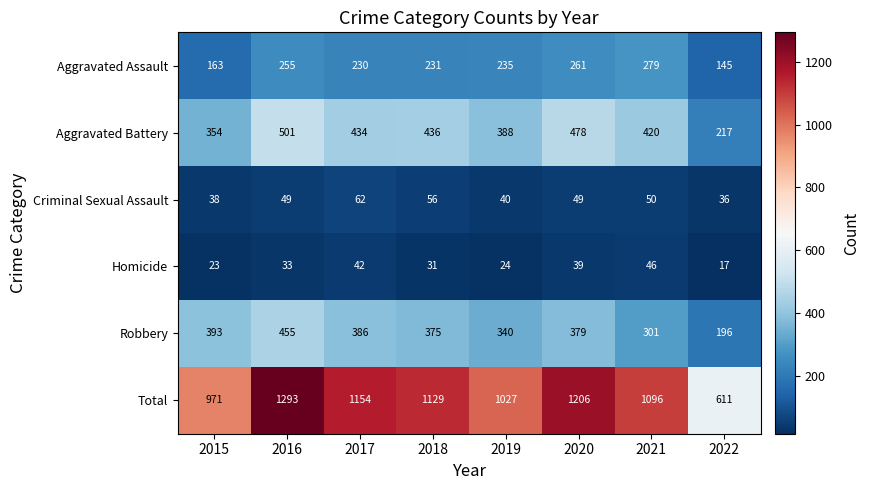

At how many categories does at least one series exceed 713?

7